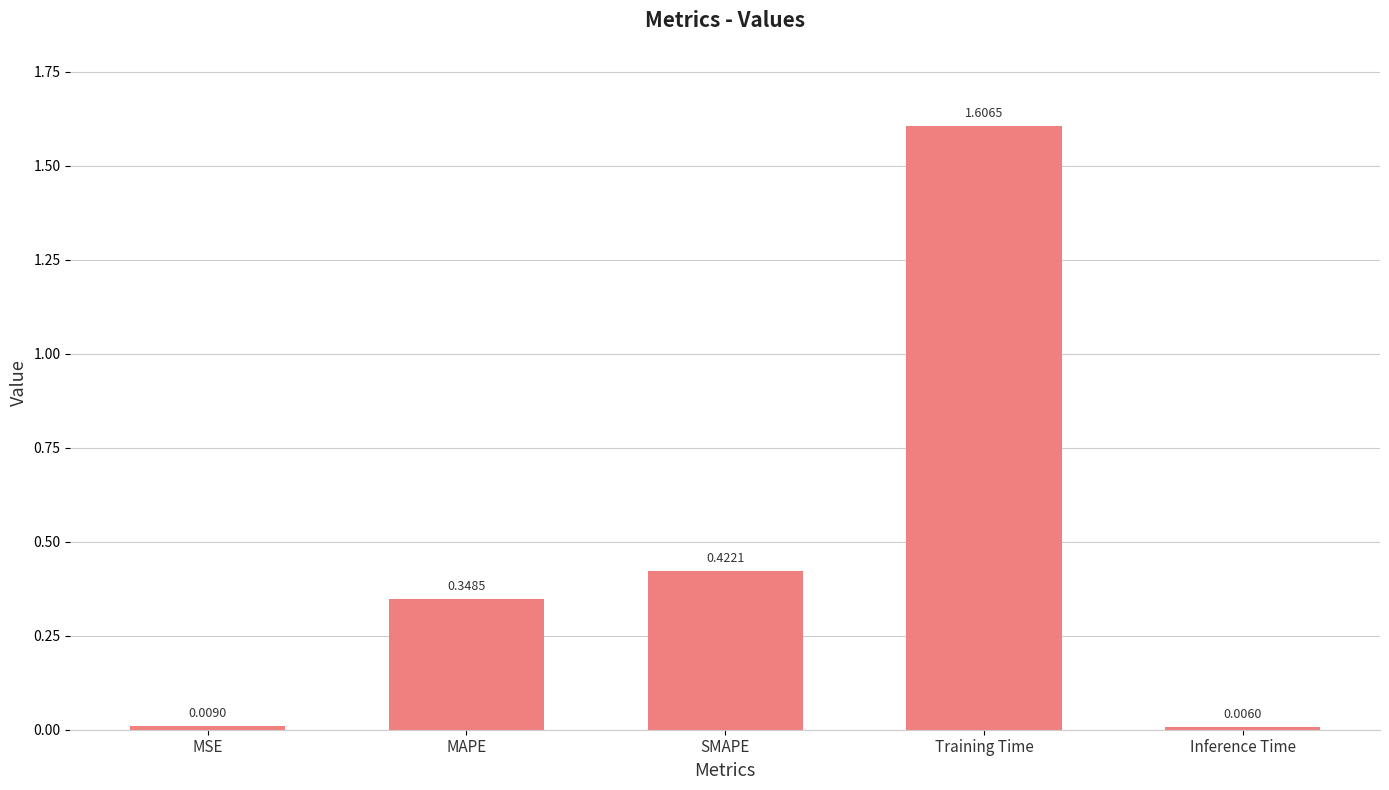

Does the chart contain any negative values?

No